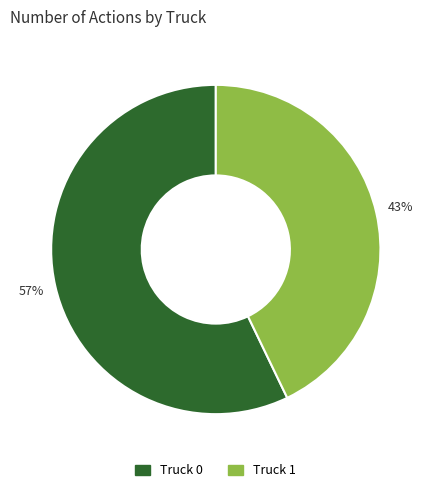

What percentage is the Truck 0 slice, to the nearest percent?

57%